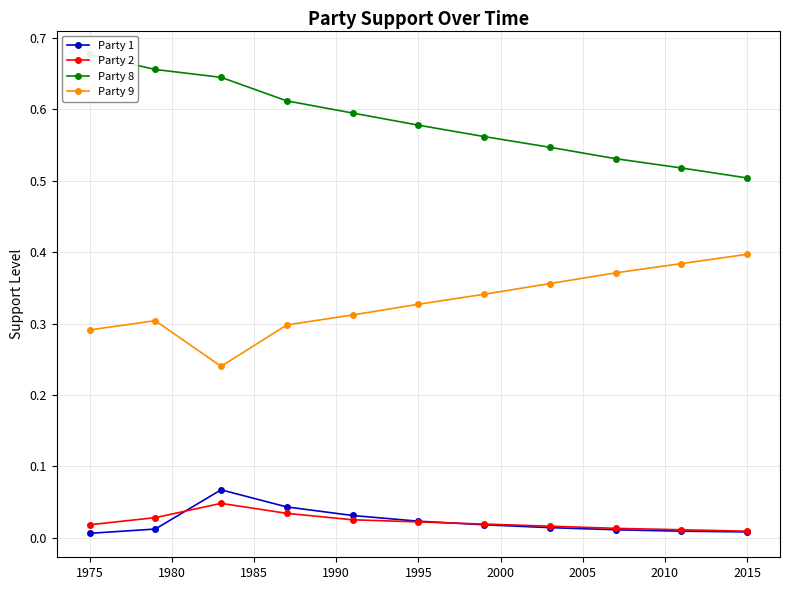

True or false: Party 1 and Party 9 cross at least once.

False